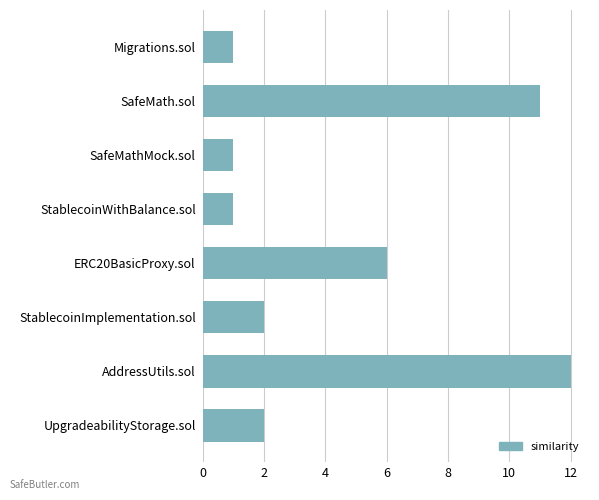

True or false: the data shows 3 at SafeMath.sol.

False